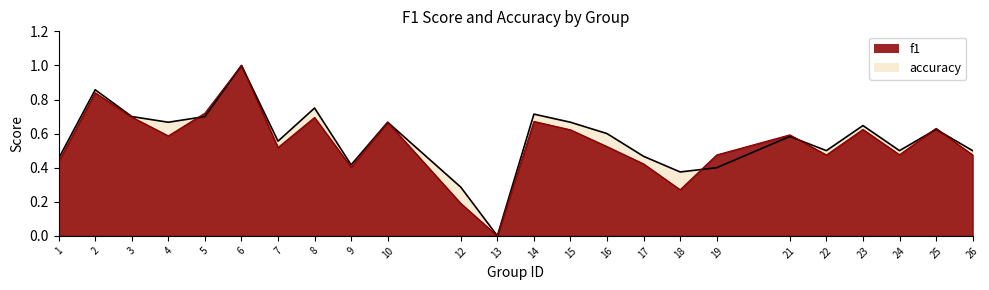

Reading right to left, list all the values displayed in this chart.

f1: 26=0.5	25=0.6	24=0.5	23=0.6	22=0.5	21=0.6	19=0.5	18=0.3	17=0.4	16=0.5	15=0.6	14=0.7	13=0.0	12=0.2	10=0.7	9=0.4	8=0.7	7=0.5	6=1.0	5=0.7	4=0.6	3=0.7	2=0.8	1=0.4
accuracy: 26=0.5	25=0.6	24=0.5	23=0.6	22=0.5	21=0.6	19=0.4	18=0.4	17=0.5	16=0.6	15=0.7	14=0.7	13=0.0	12=0.3	10=0.7	9=0.4	8=0.8	7=0.6	6=1.0	5=0.7	4=0.7	3=0.7	2=0.9	1=0.5